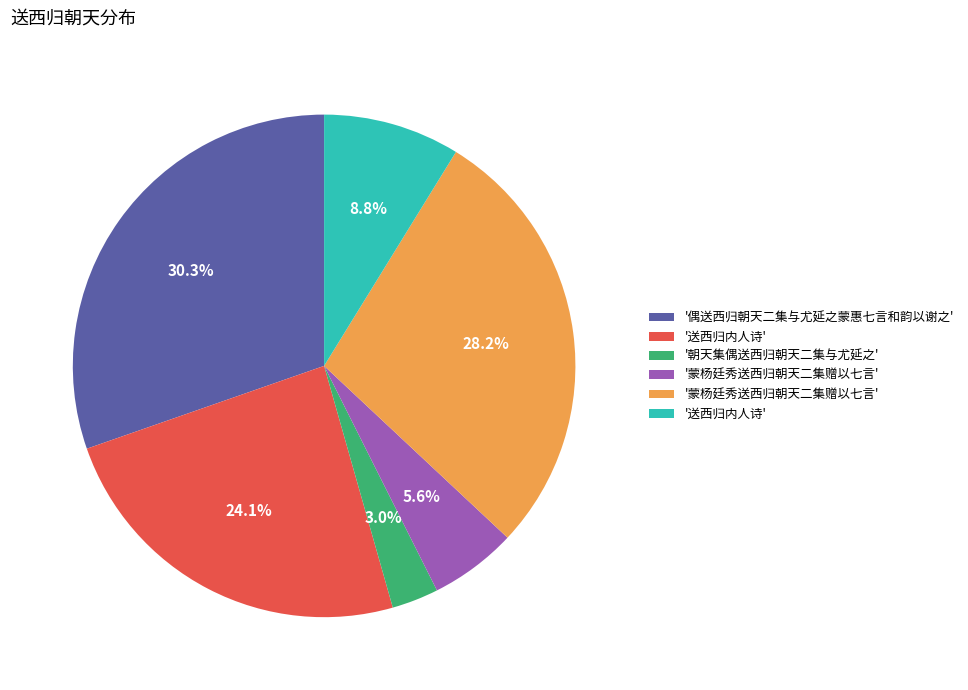

Is there any slice that represents more than half of the pie?

No